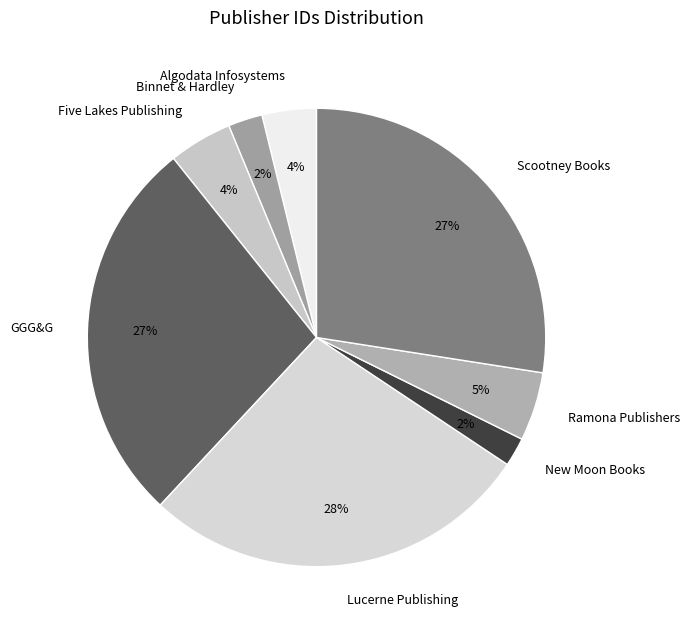

Is it true that Five Lakes Publishing is 18% of the pie?

False